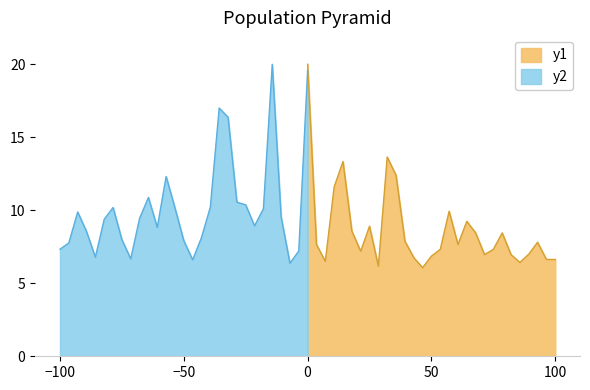

What is the minimum value for y1?

6.1